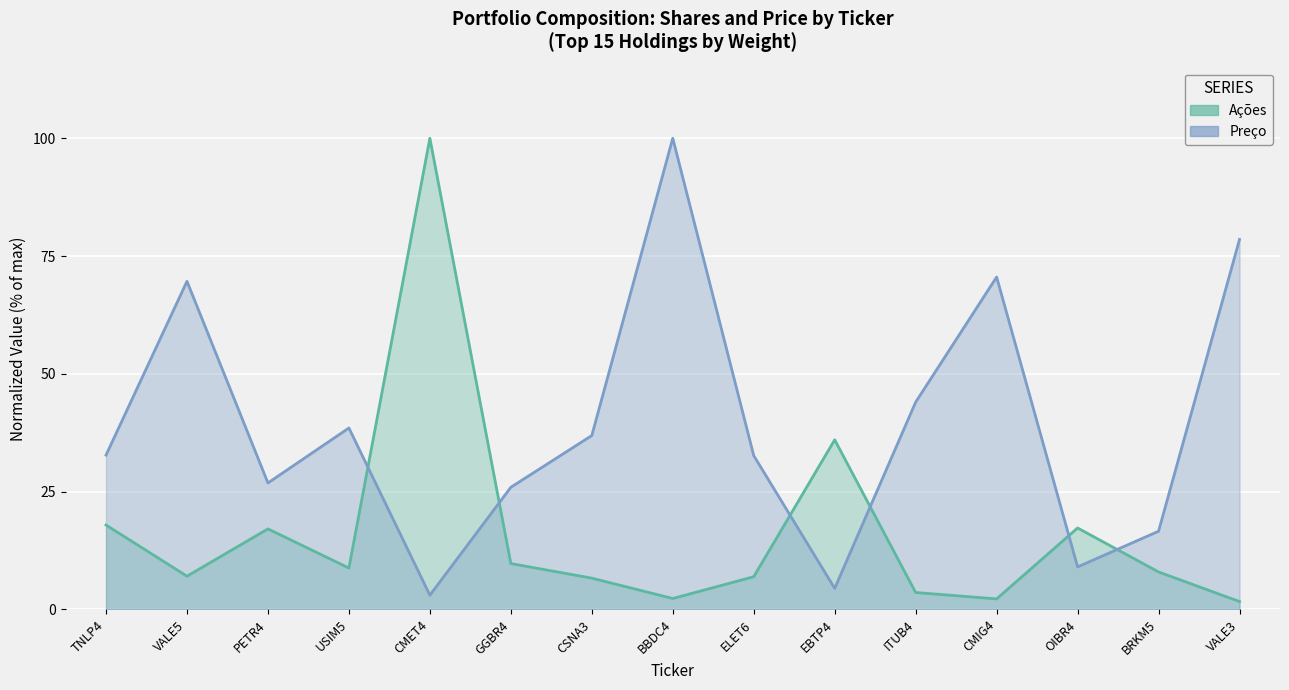

Rank the series at ITUB4 from highest to lowest value.

Preço, Ações